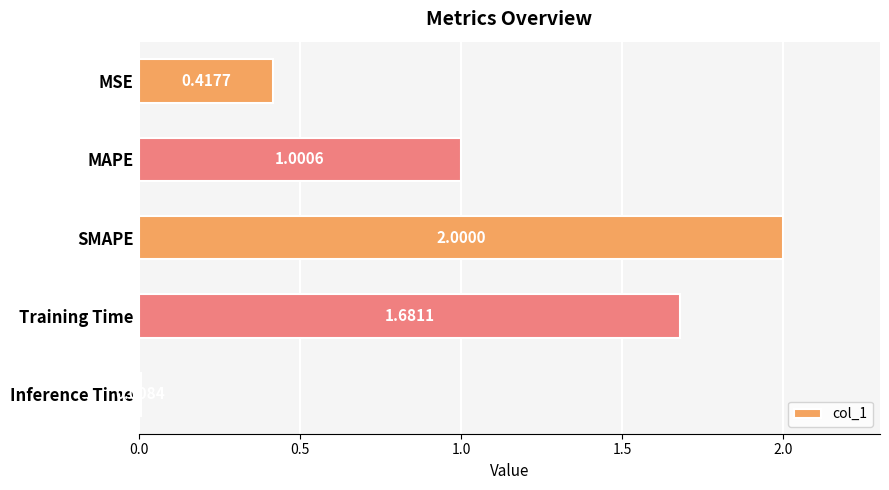

Which category has the lowest value across all series?

Inference Time